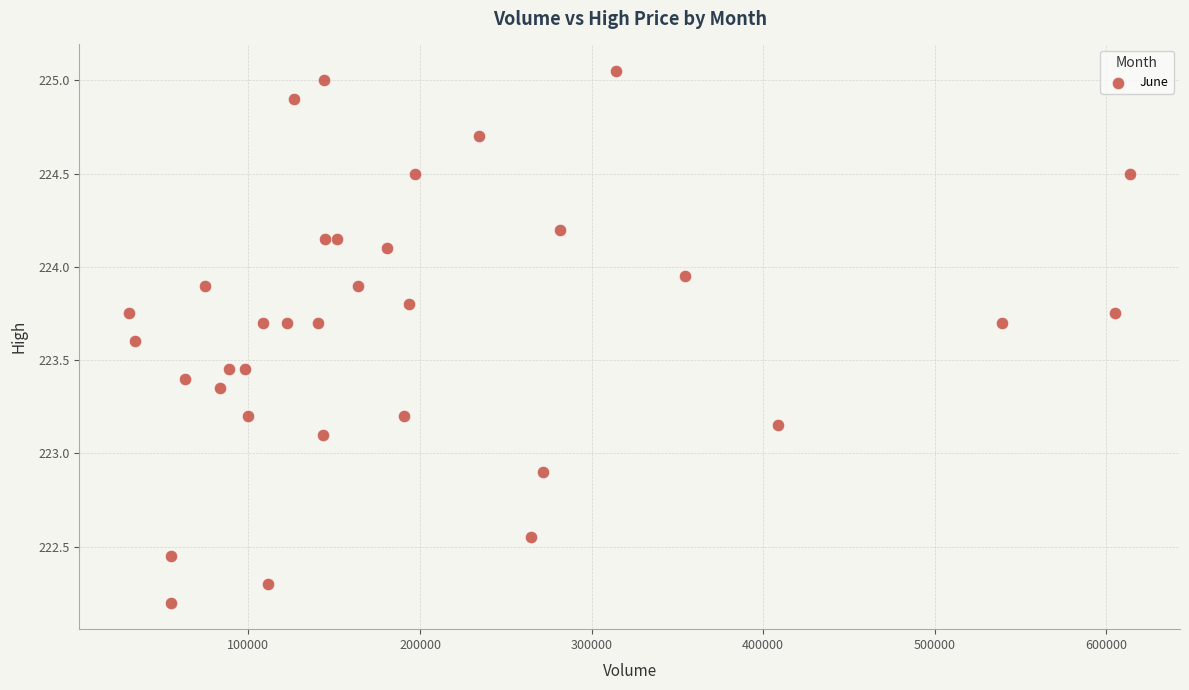

What is the range of X values (max minus min)?

583170.0